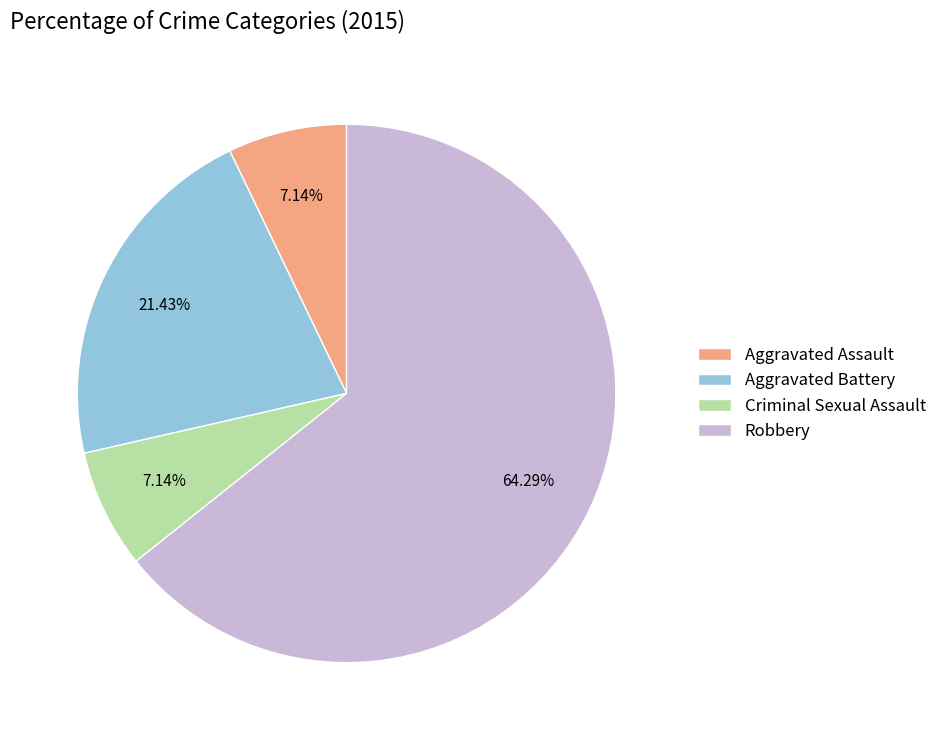

Do Aggravated Assault and Robbery together represent more than half of the pie?

Yes